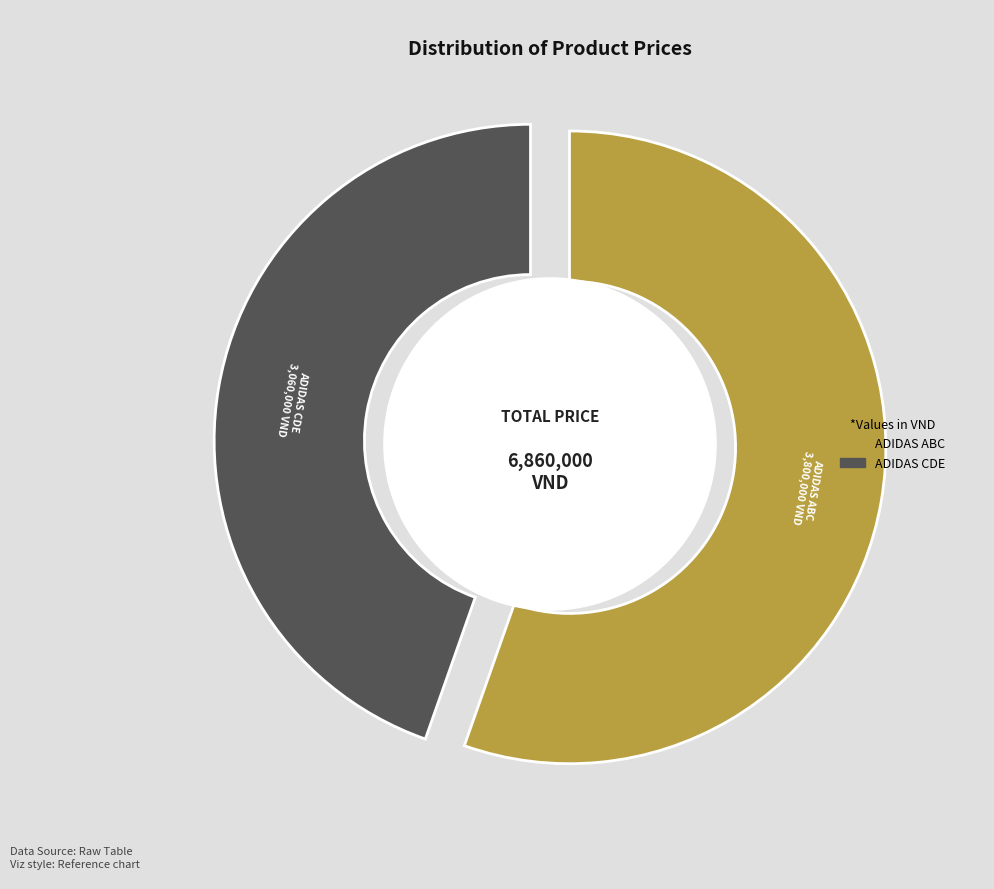

Which slice is the smallest?

ADIDAS cde